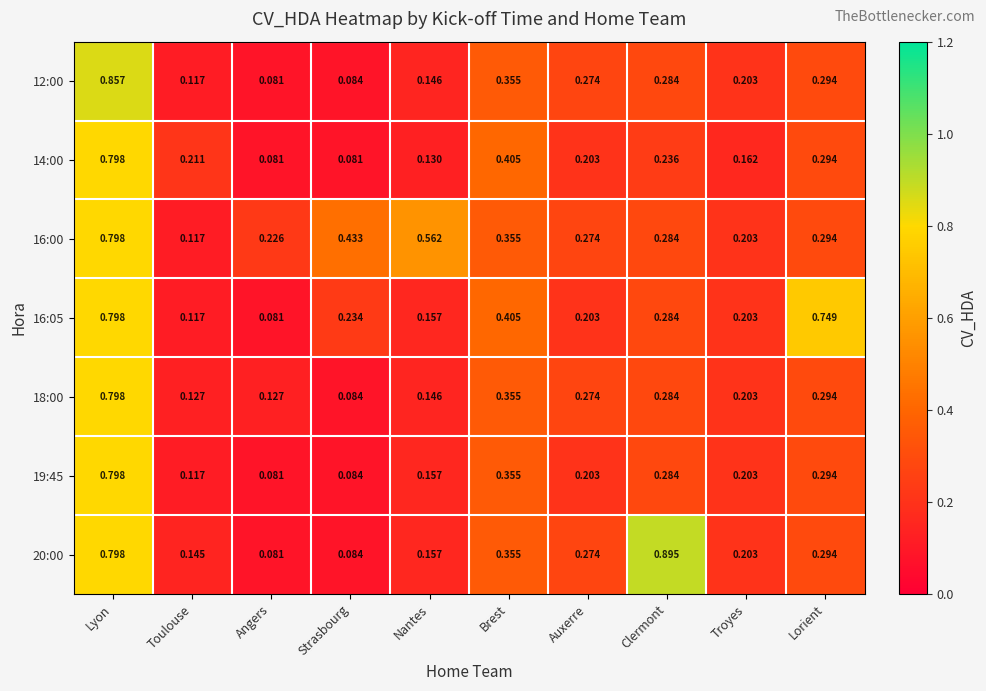

Which category has the highest value across all series?

Clermont